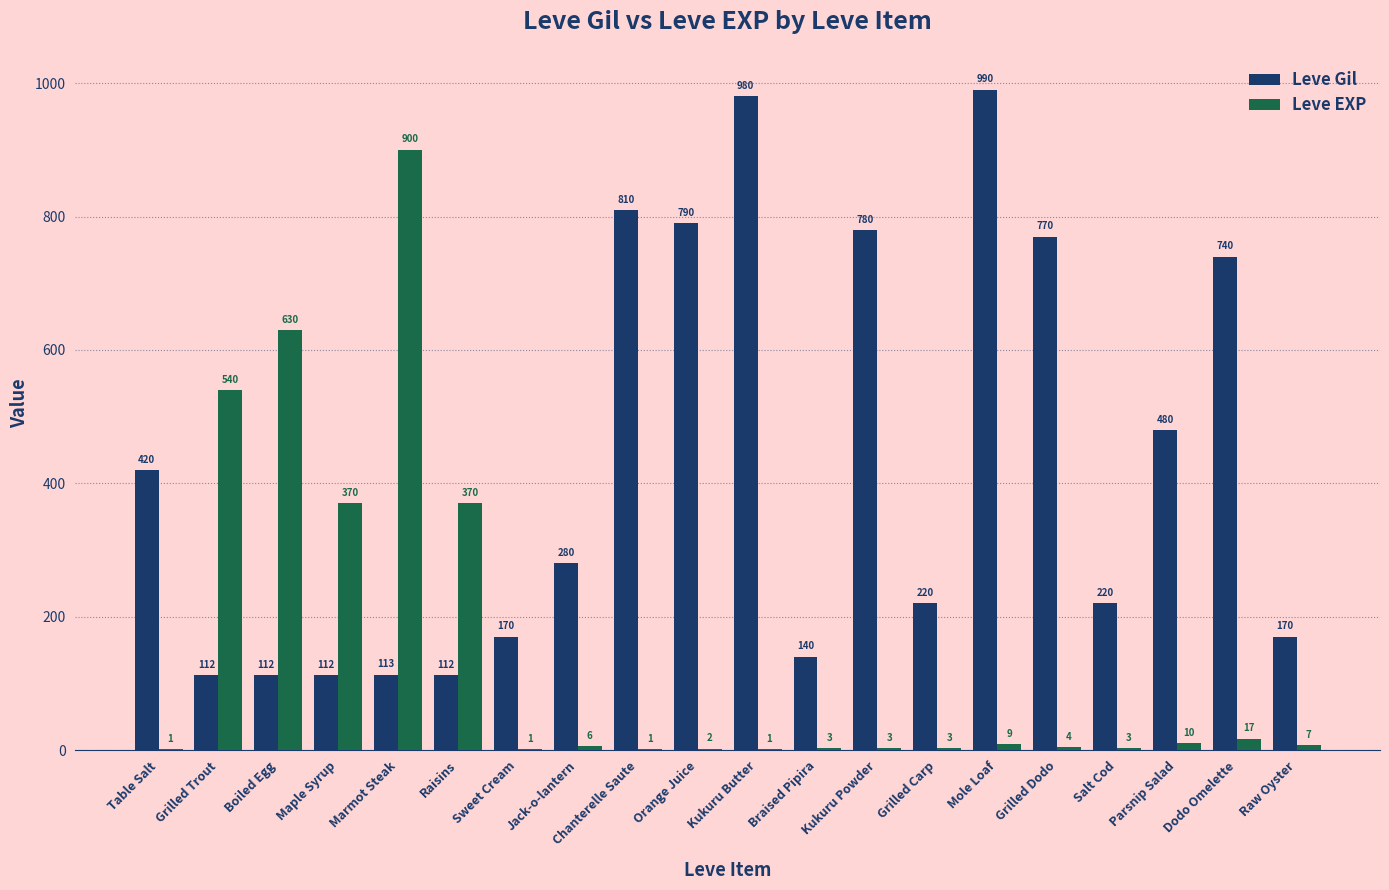

True or false: Leve Gil has a value of 420 at Table Salt.

True